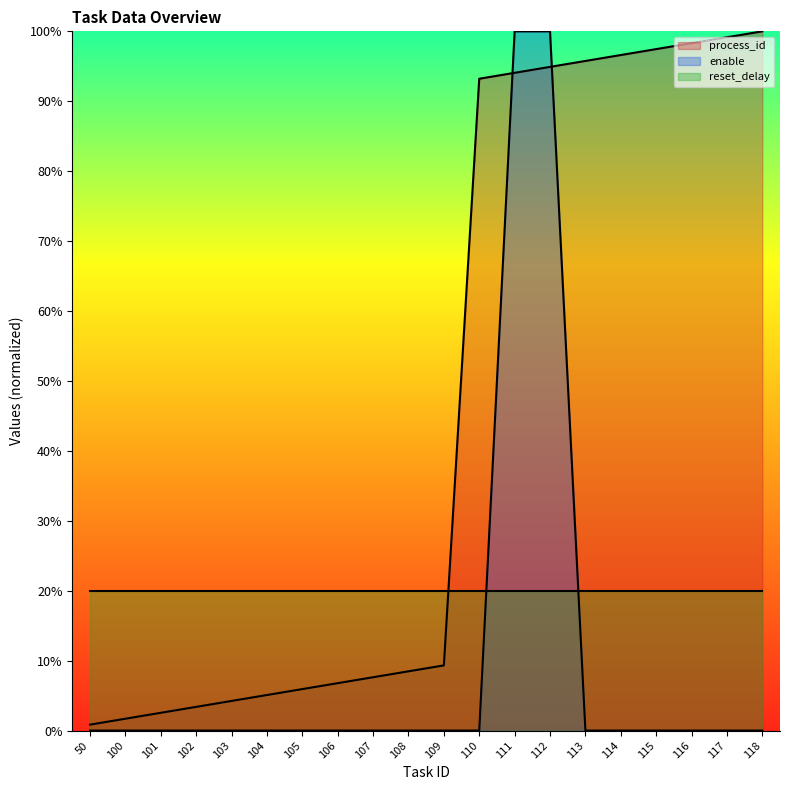

Which series ends up on top after the final intersection of process_id and enable?

process_id